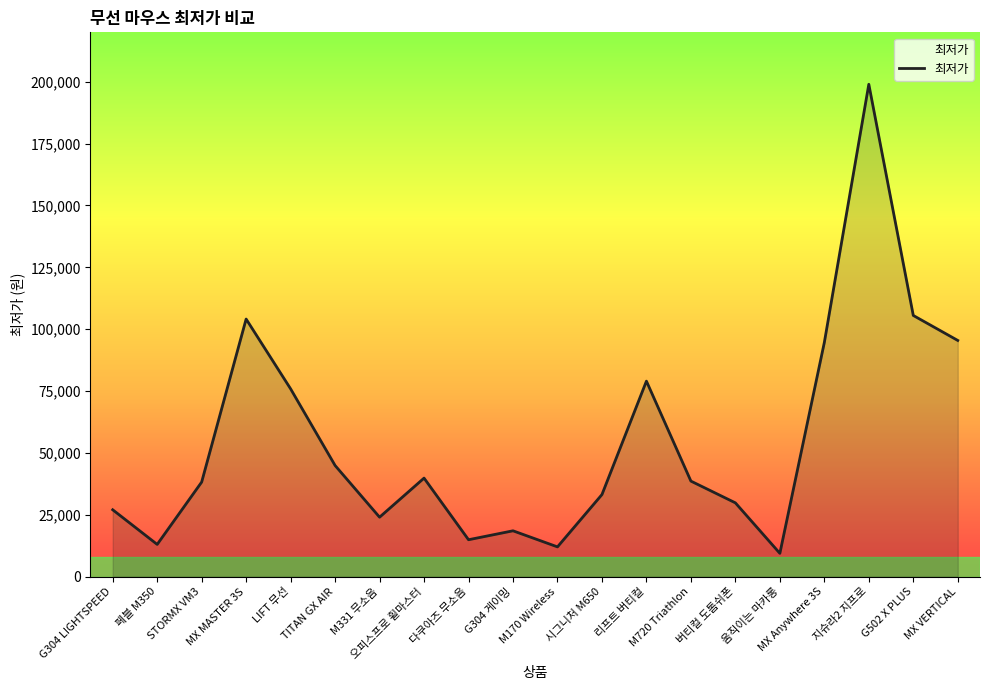

The chart shows a value of 9390 at 움직이는 마카롱. True or false?

True